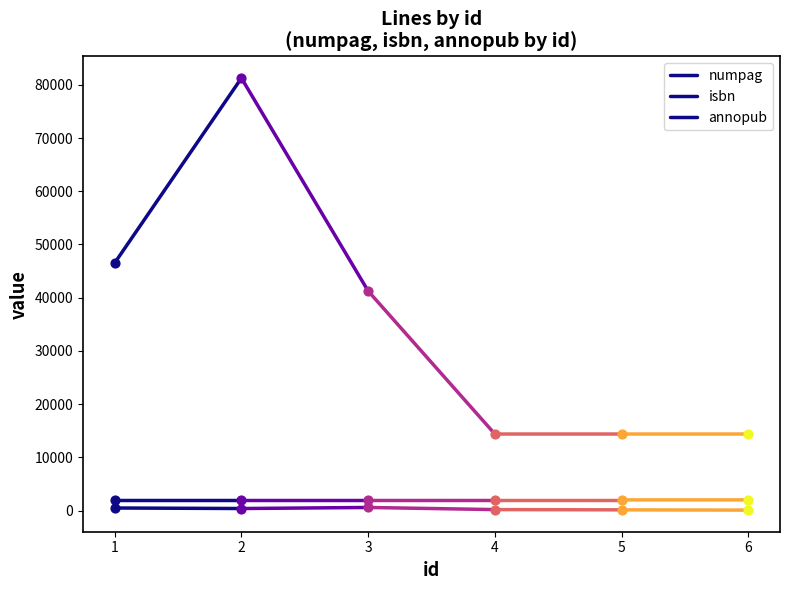

Which series has the widest spread of Y values?

isbn